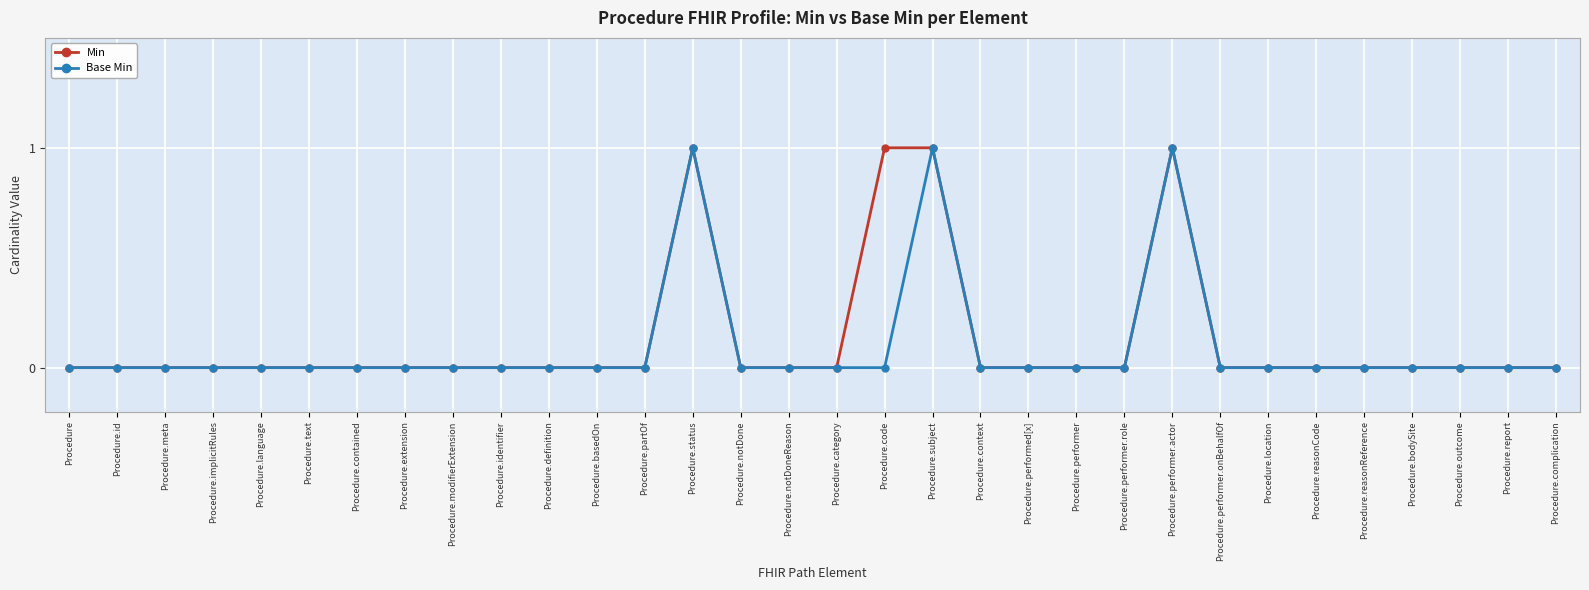

Is this an area chart (filled region under the line)?

No